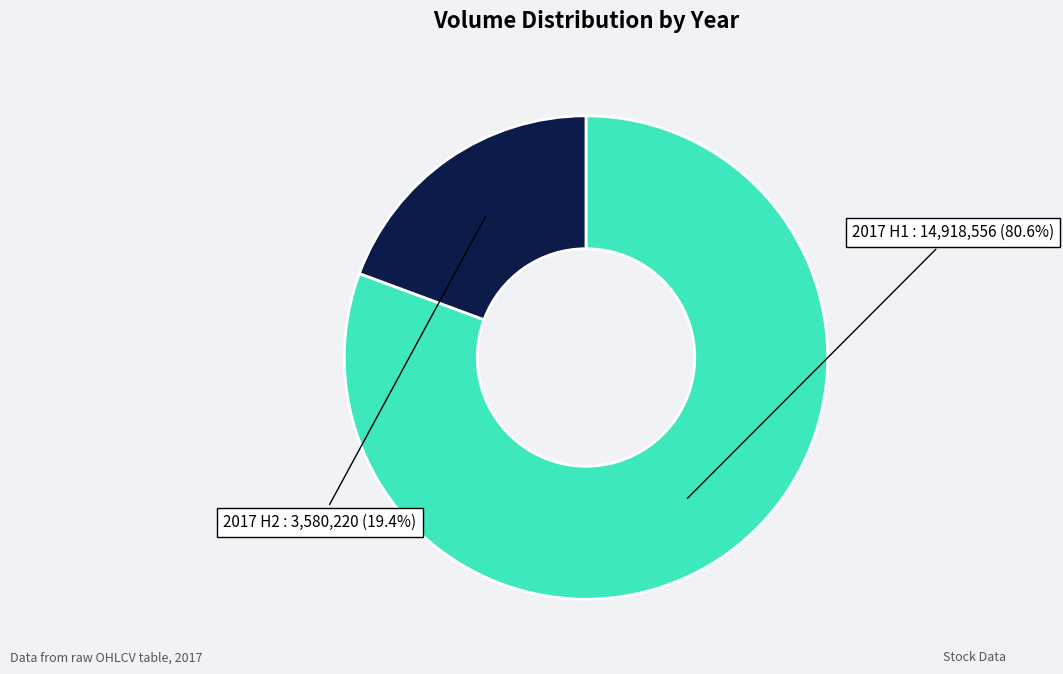

Is there a majority slice in this chart?

Yes